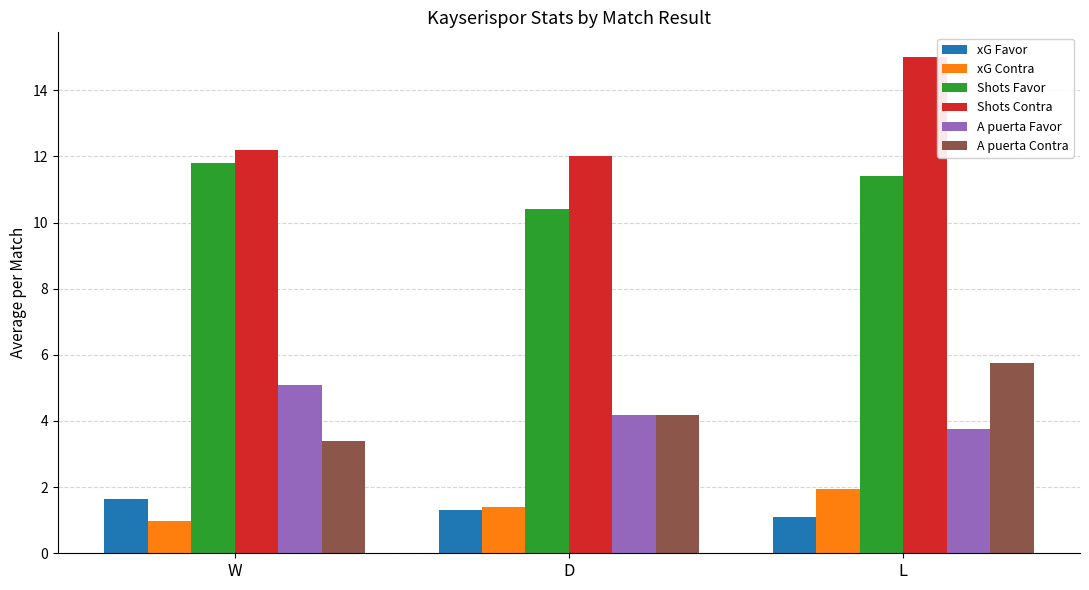

Are the bars horizontal?

No